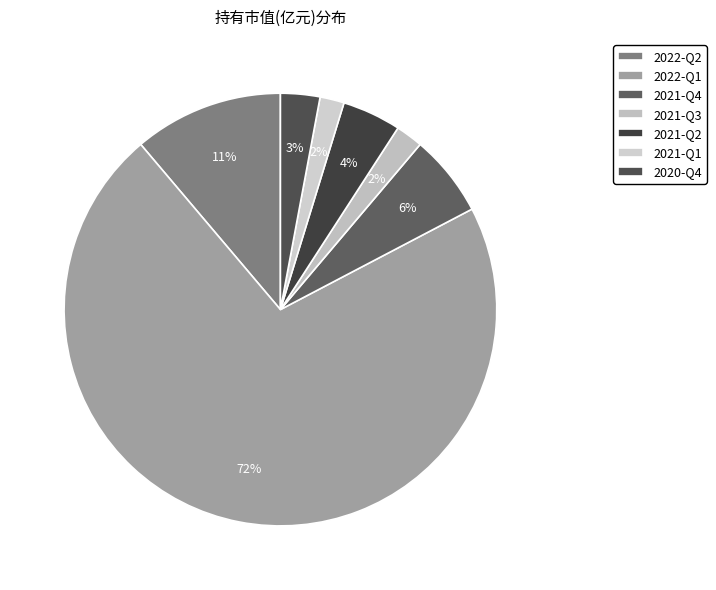

To the nearest percent, what is the combined percentage of 2022-Q1 and 2022-Q2?

83%